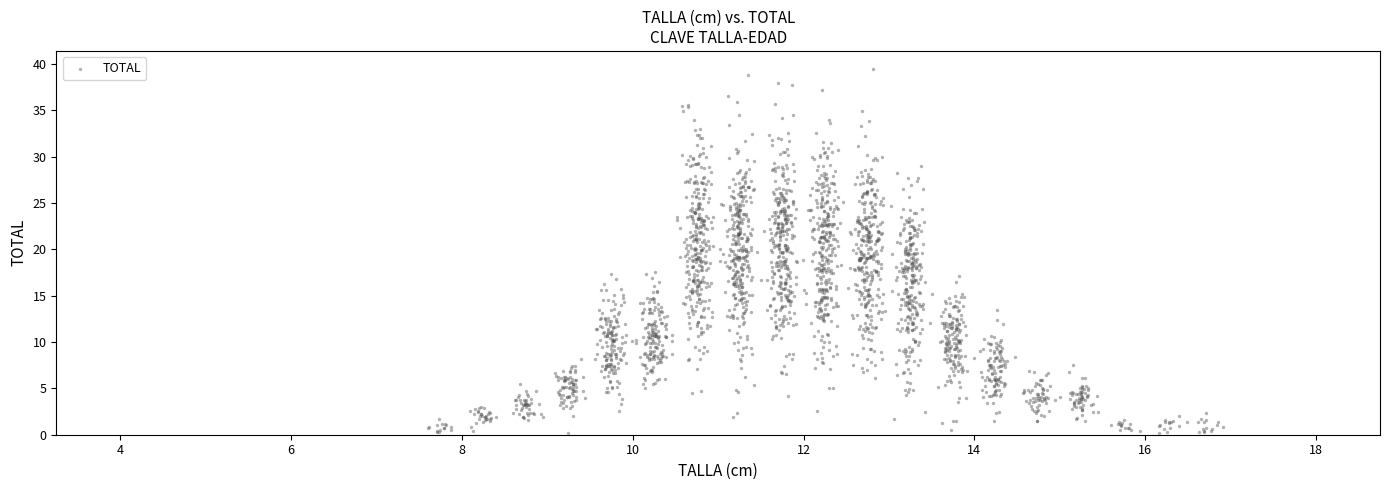

What is the range of Y values (max minus min)?

39.3